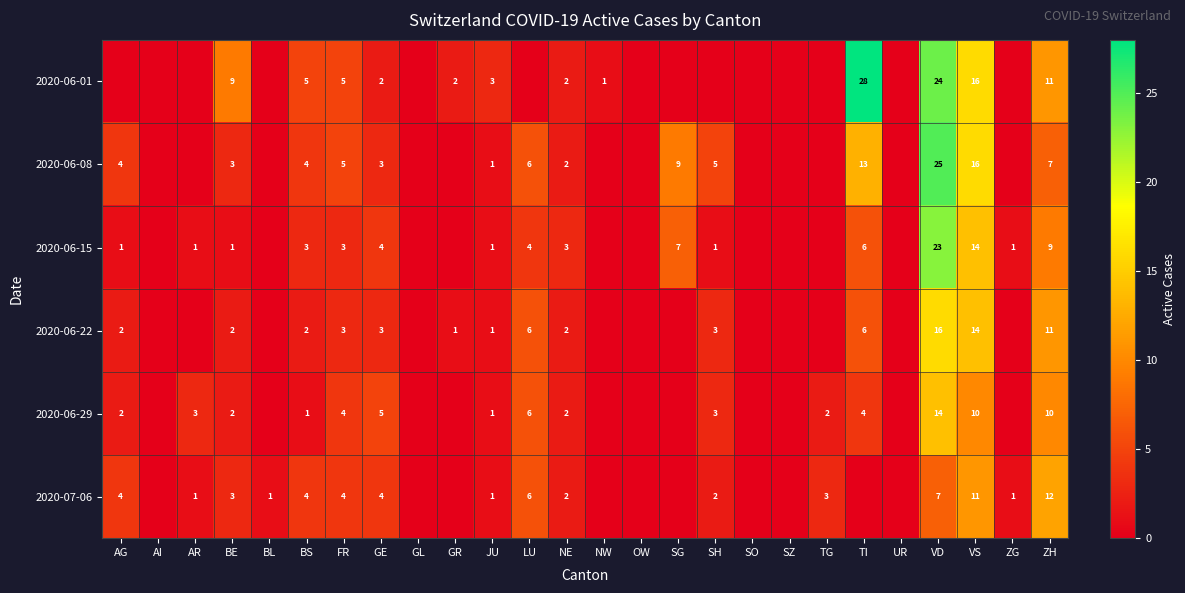

Is it true that 2020-06-08 equals 19 at TI?

False